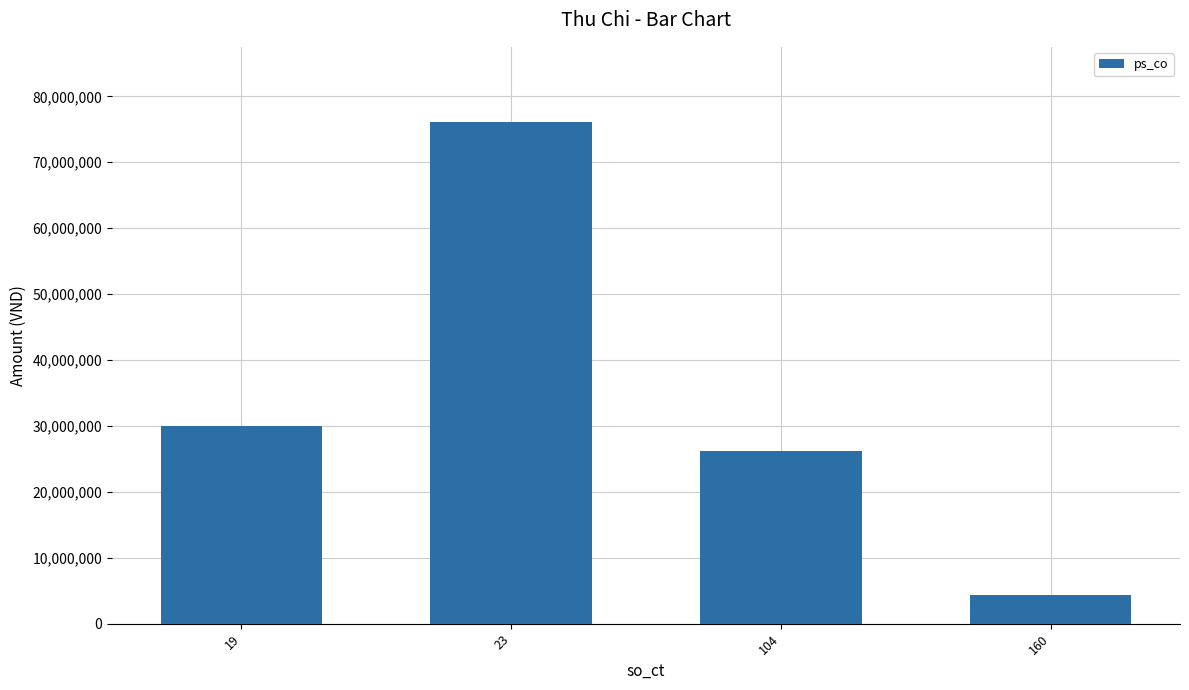

Reading left to right, transcribe all the data shown in this chart.

19=30000000	23=76092000	104=26126670	160=4299000